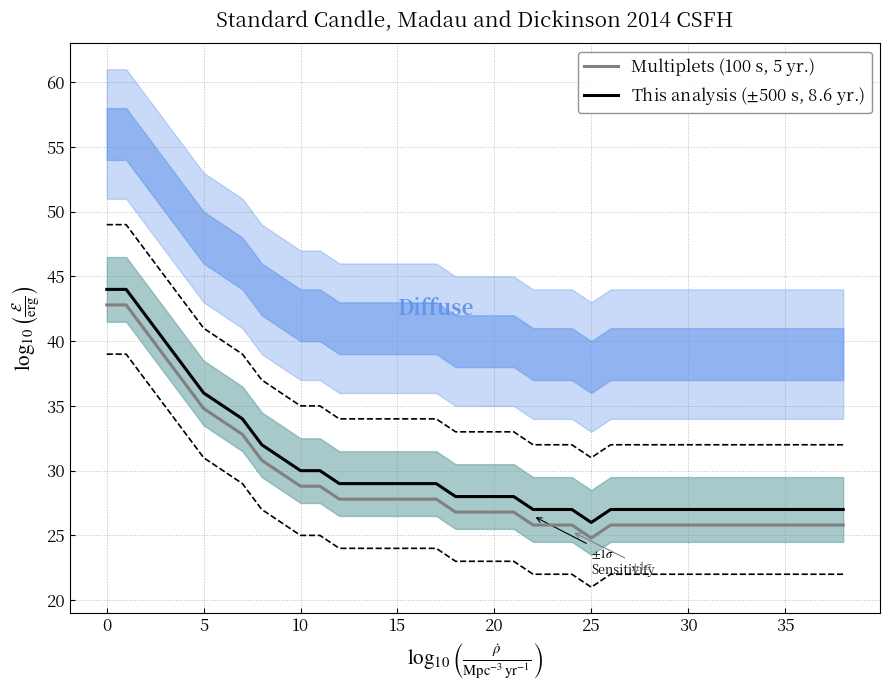

List the series in order of their peak value, lowest first.

Multiplets (100 s, 5 yr.), This analysis ($\pm$500 s, 8.6 yr.)